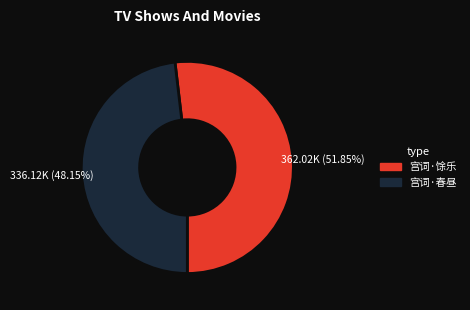

Is there a majority slice in this chart?

Yes